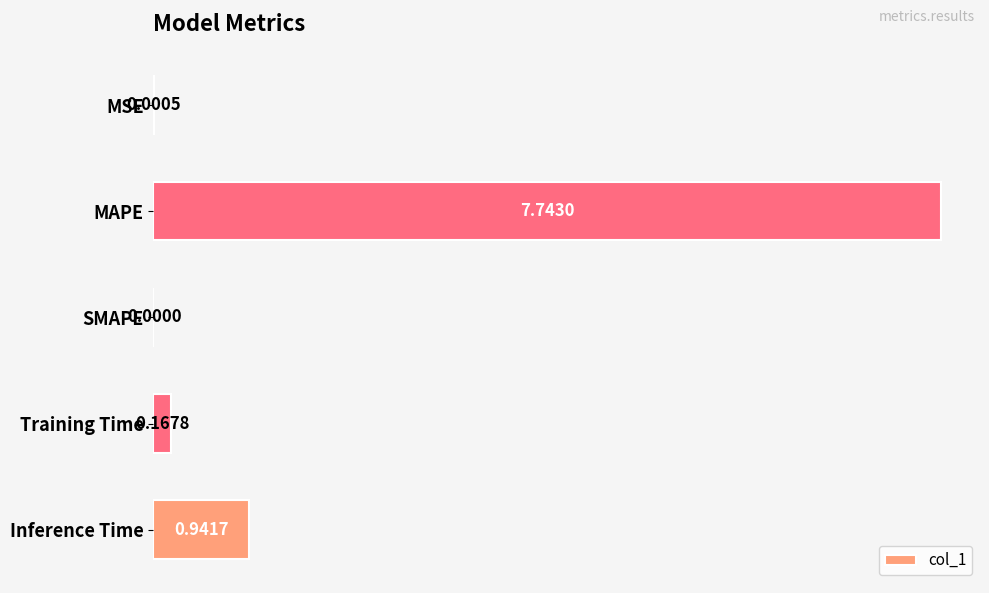

At which label is the value closest to 3?

Inference Time